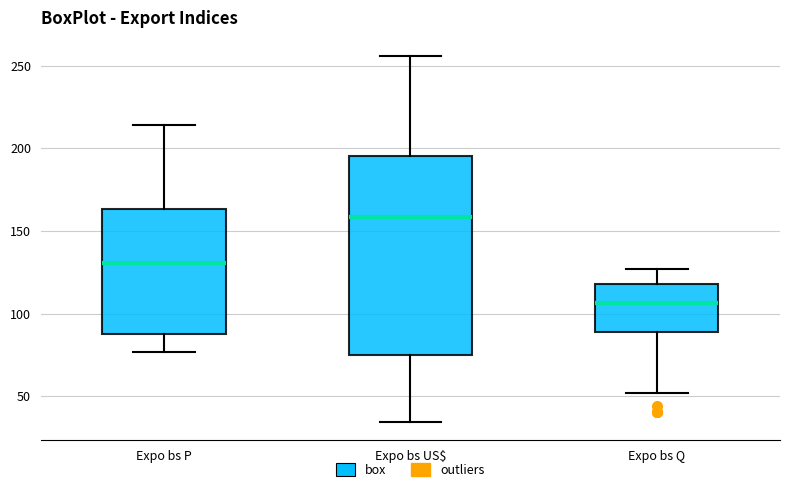

Where does the median line of the box for Expo bs Q sit on the y-axis? The values are not printed on the chart, so give them approximately, as read against the axis.

105